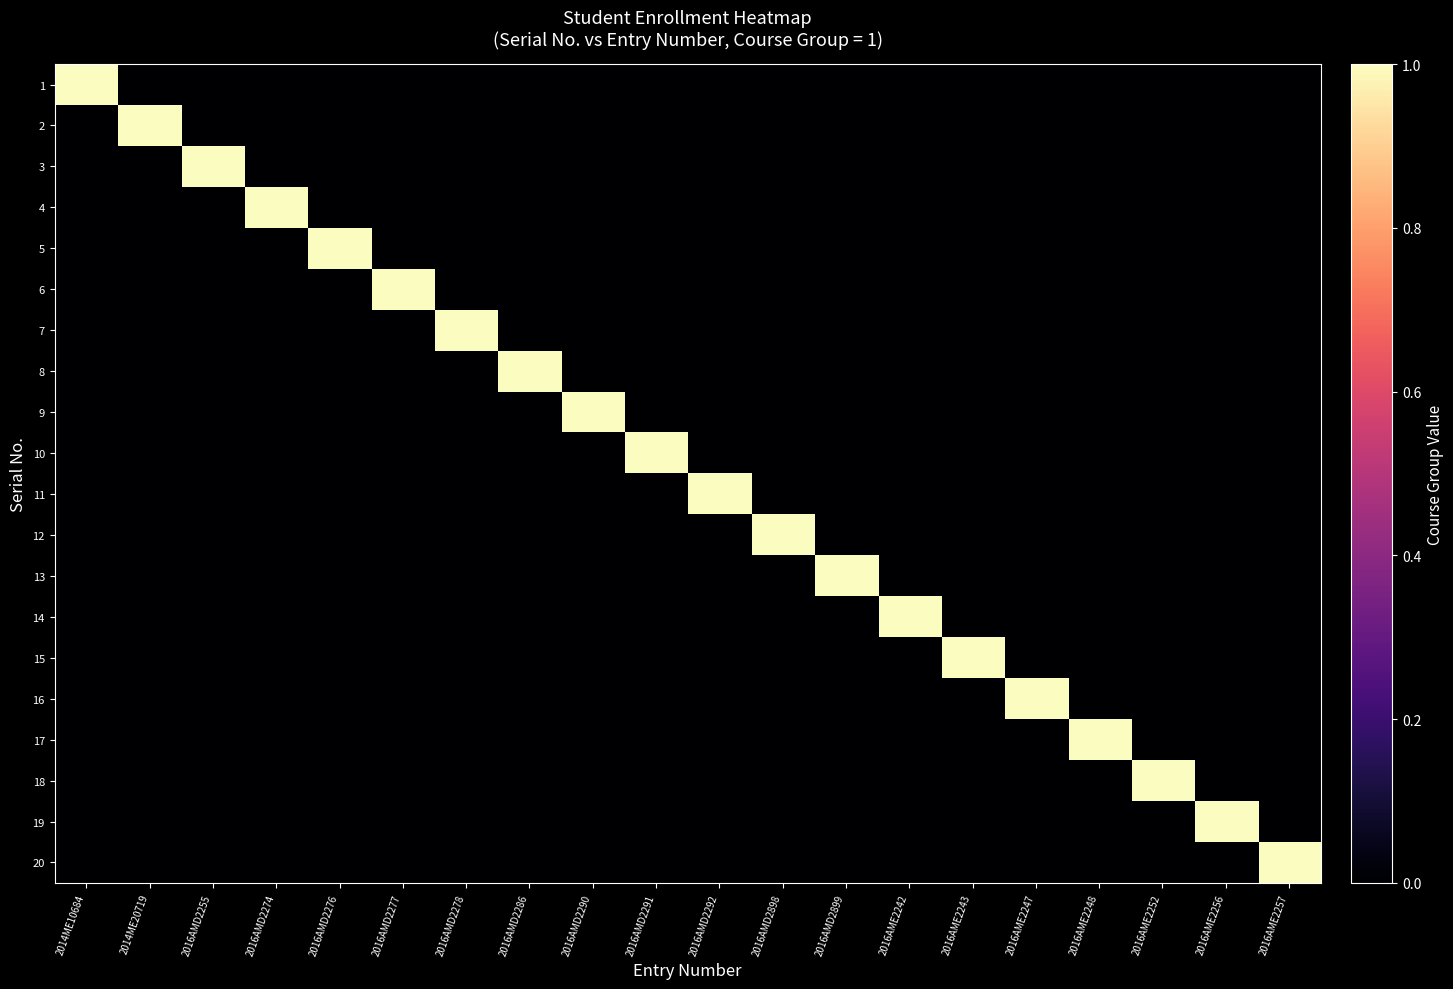

Between 2016AMD2898 and 2014ME10684, which is larger?

2014ME10684